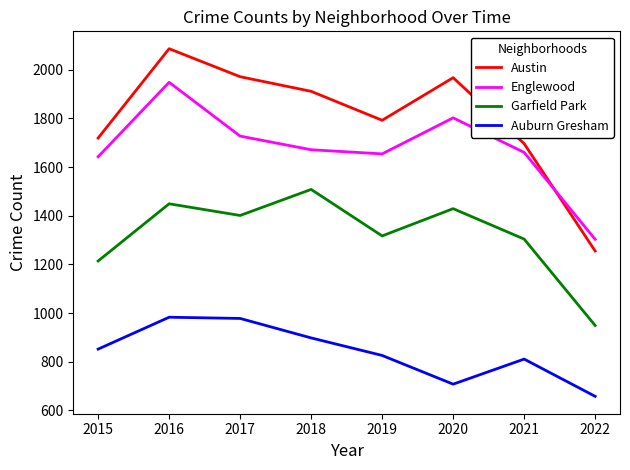

Which category has the highest value across all series?

2016